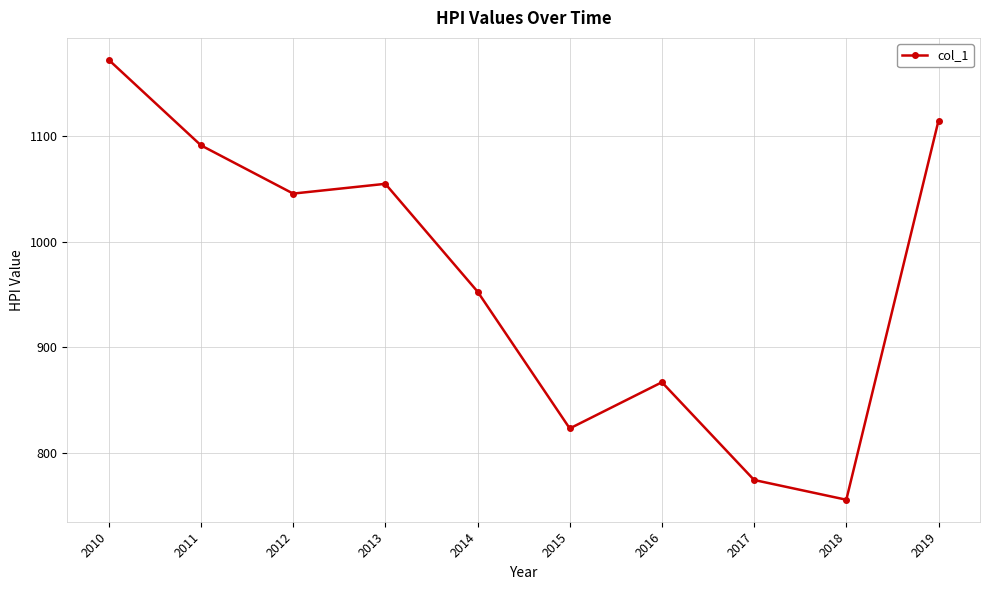

List the labels in order of value, smallest first.

2018, 2017, 2015, 2016, 2014, 2012, 2013, 2011, 2019, 2010